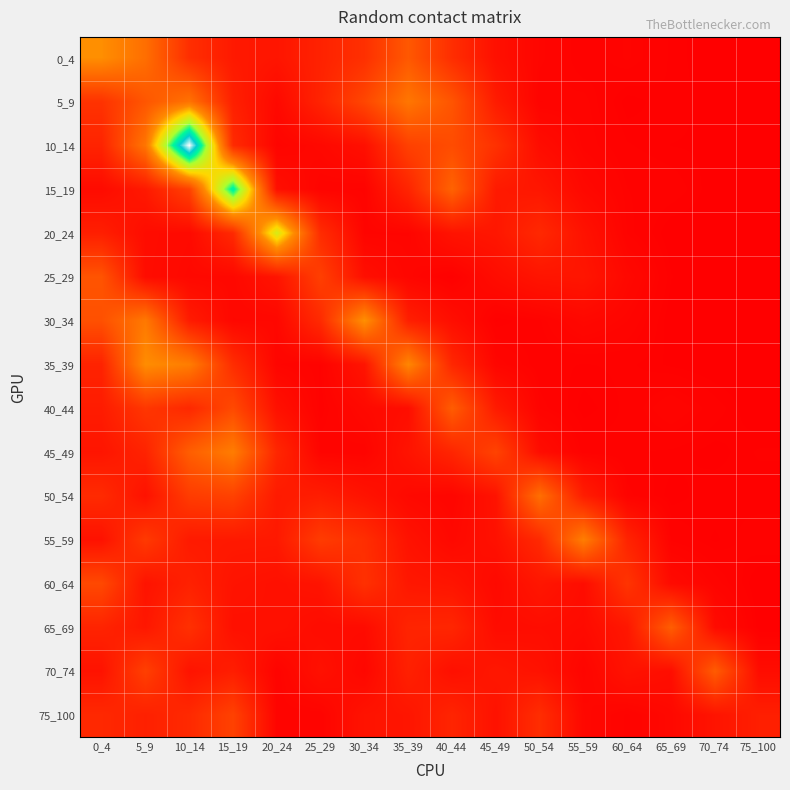

Which series has the largest range (max minus min)?

10_14